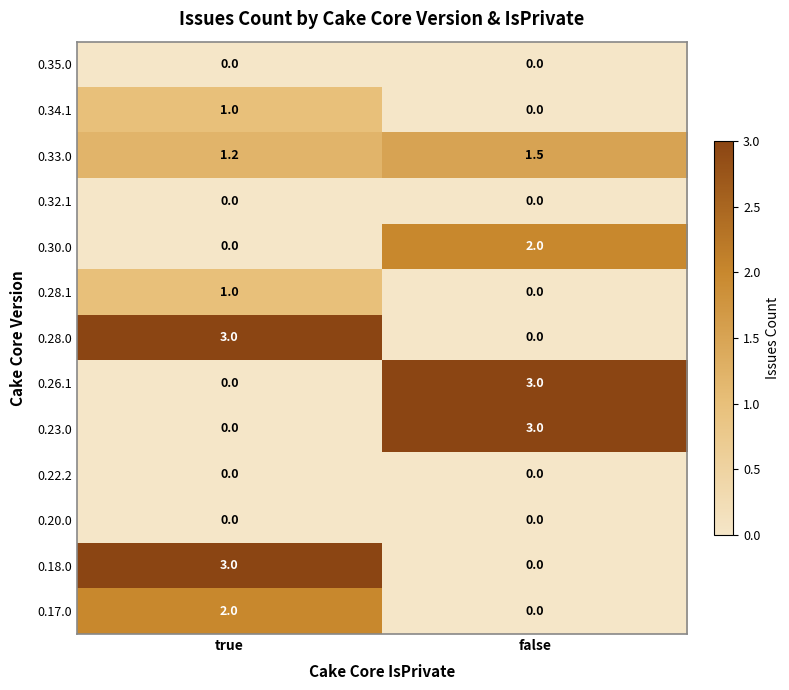

What is the spread (max minus min) of values at true?

3.0